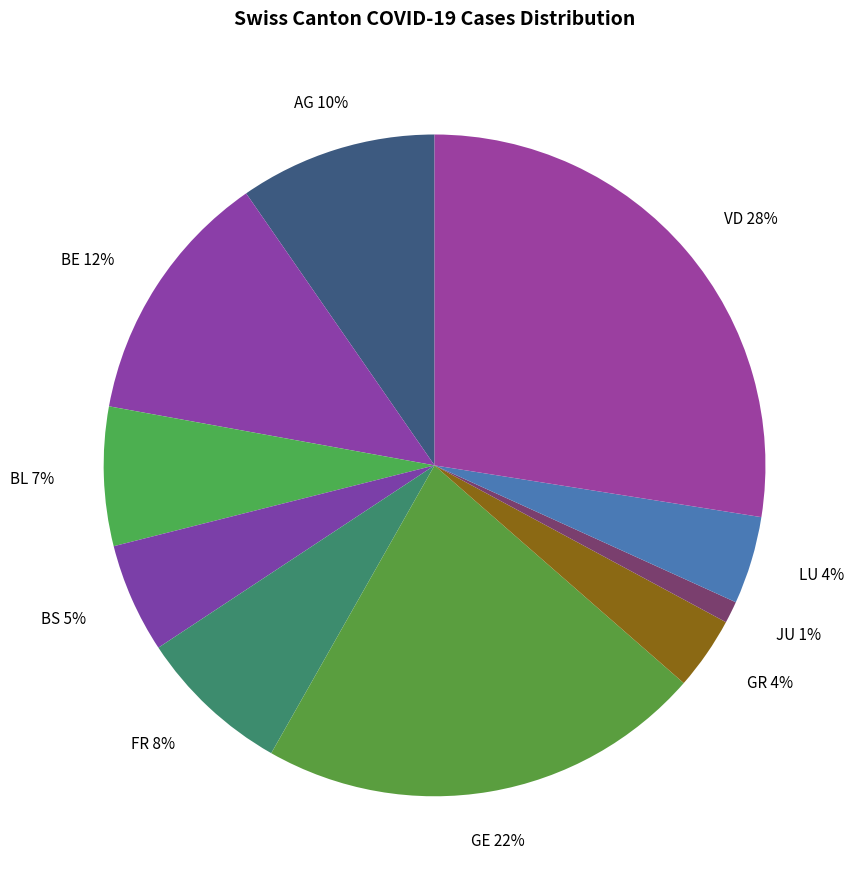

The JU slice represents 1% of the pie. True or false?

True